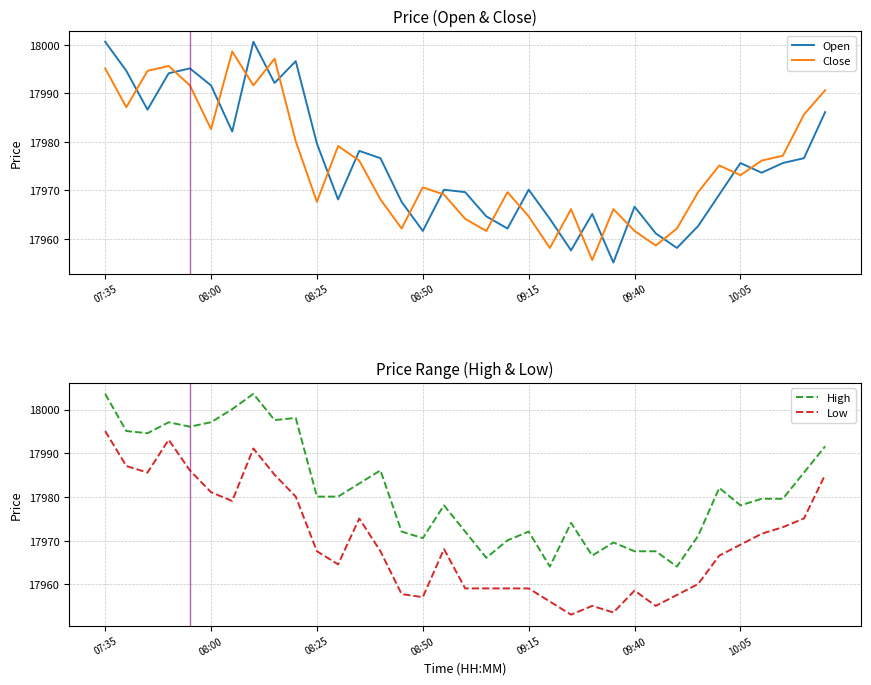

What is the lowest value of the Close series?

17955.6